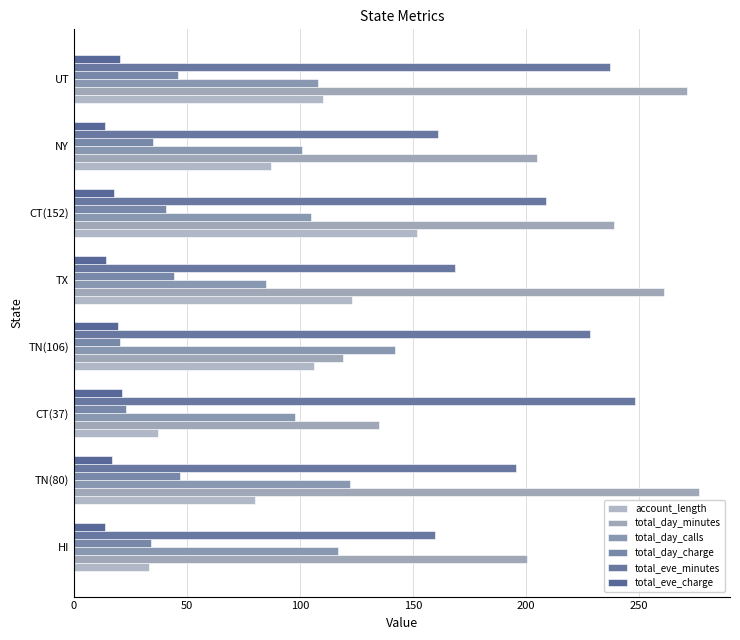

List the series in order of their peak value, lowest first.

total_eve_charge, total_day_charge, total_day_calls, account_length, total_eve_minutes, total_day_minutes